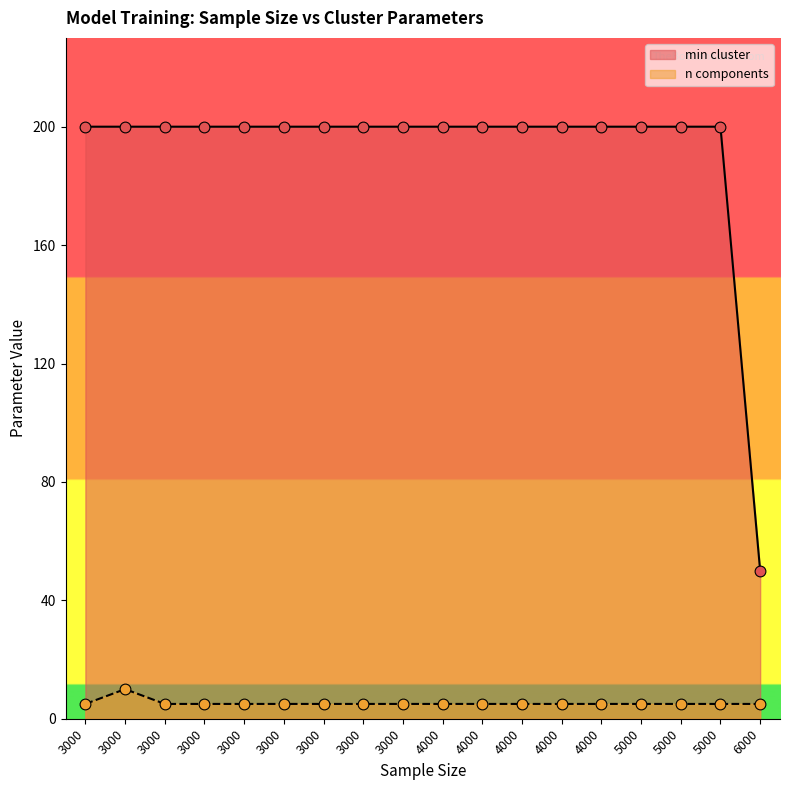

Approximately how many times larger is the value at 3000 compared to 3000?

2.0